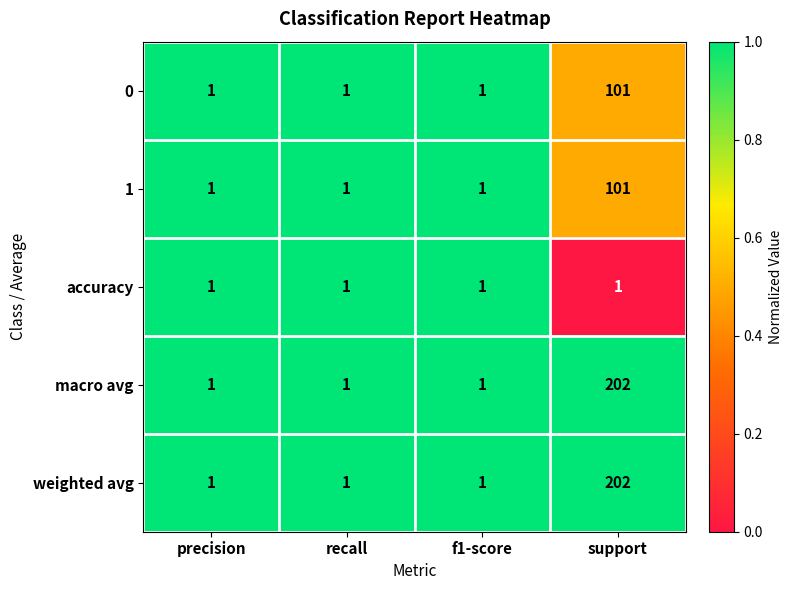

What is the total value across all series at recall?

5